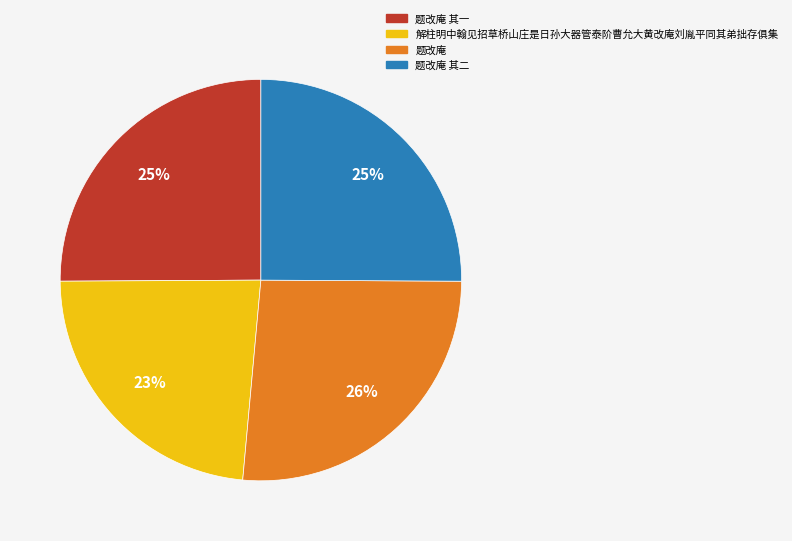

Count the number of slices in the pie.

4